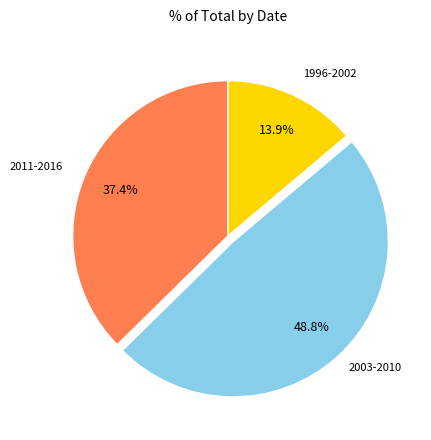

Is there any slice that represents more than half of the pie?

No